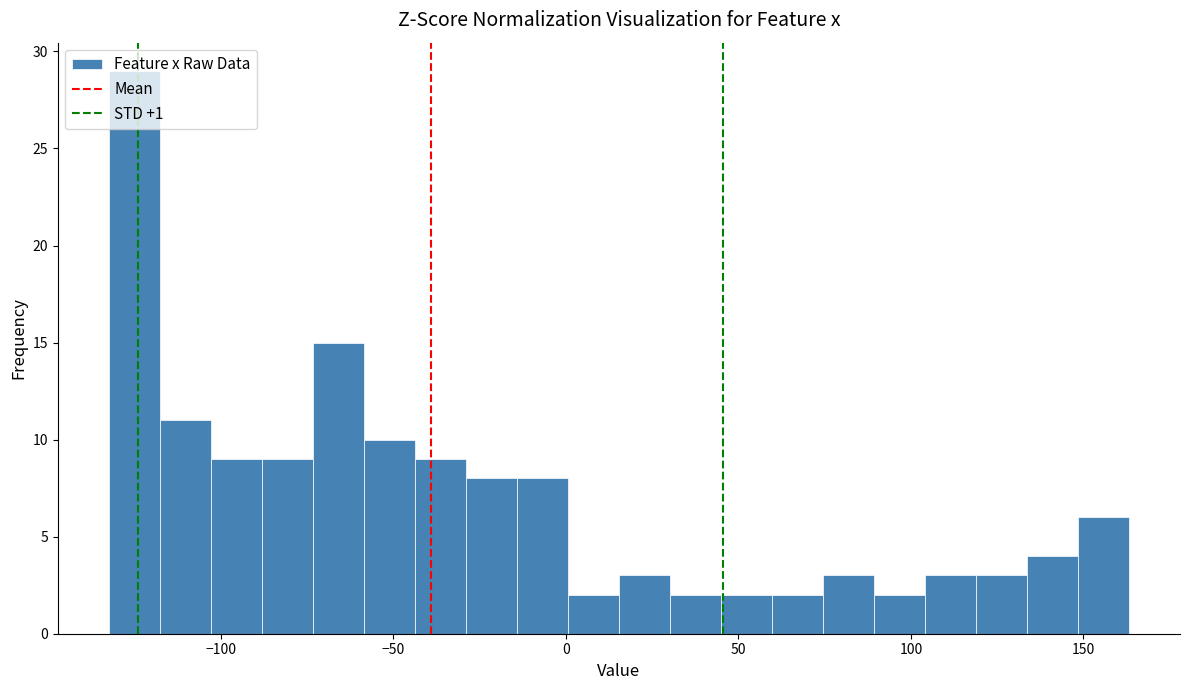

Around what value on the x-axis is the tallest bar? Give the approximate position of its centre, as read against the axis.

-125